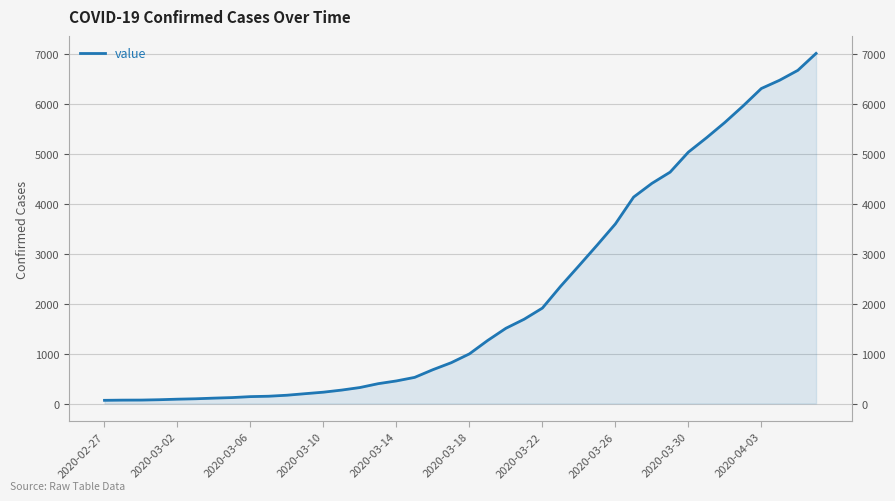

What is the smallest value displayed?

64